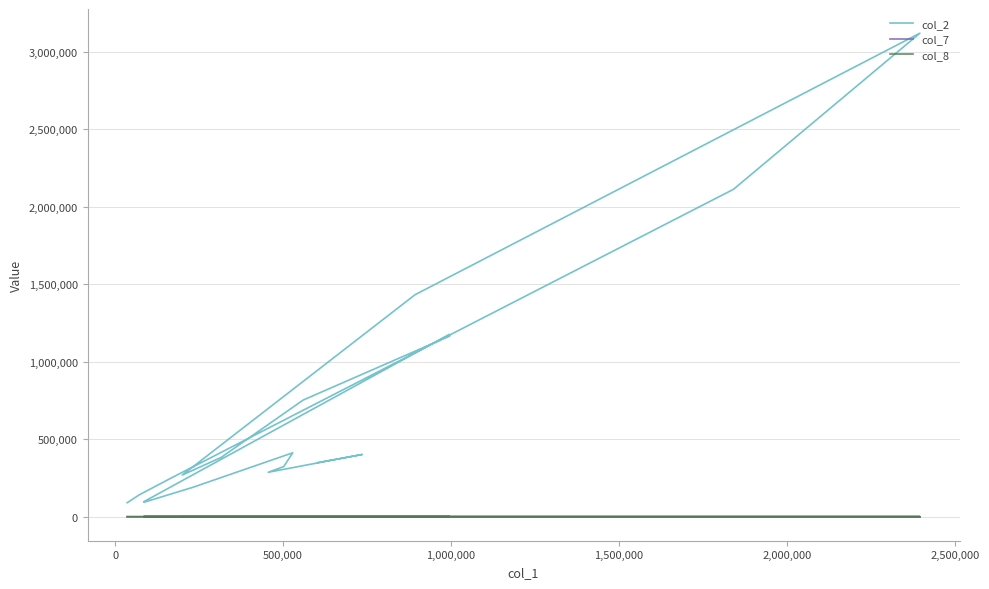

Reading left to right, list all the values displayed in this chart.

col_2: 88960.0	141260.0	250710.0	2112180.0	3119980.0	1431640.0	267600.0	381770.0	751870.0	1164560.0	1175900.0	94990.0	92150.0	188780.0	411380.0	322370.0	285630.0	400610.0	347980.0
col_7: -0.5	-0.6	-0.5	-0.2	0.4	-0.0	-0.3	0.0	0.0	-0.1	0.0	-0.1	-0.1	-0.2	0.0	-0.2	0.0	-0.1	0.2
col_8: 5.0	4.0	15.0	40.0	60.0	33.0	15.0	19.0	26.0	29.0	19.0	7.0	8.0	26.0	22.0	28.0	21.0	17.0	23.0